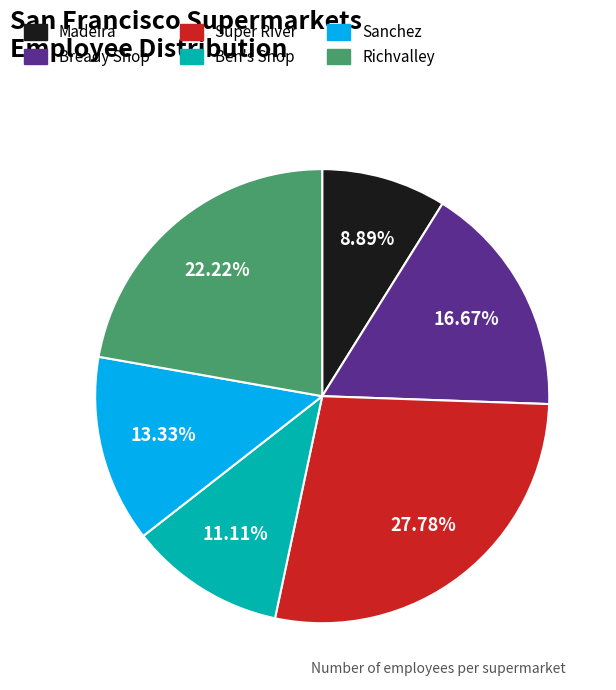

To the nearest percent, what percentage of the pie is Richvalley?

22%